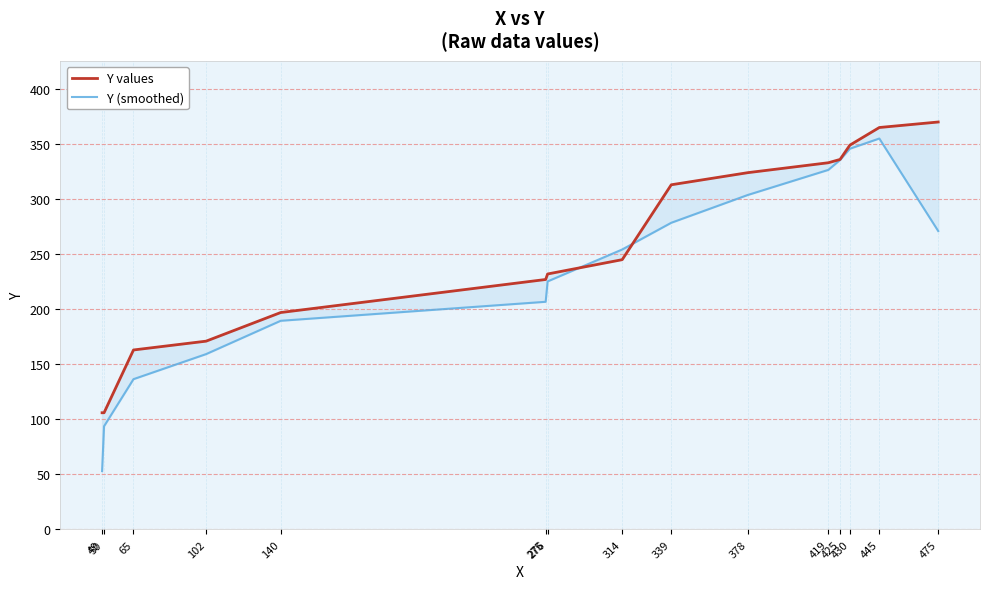

How many times do Y values and Y (smoothed) cross each other?

2